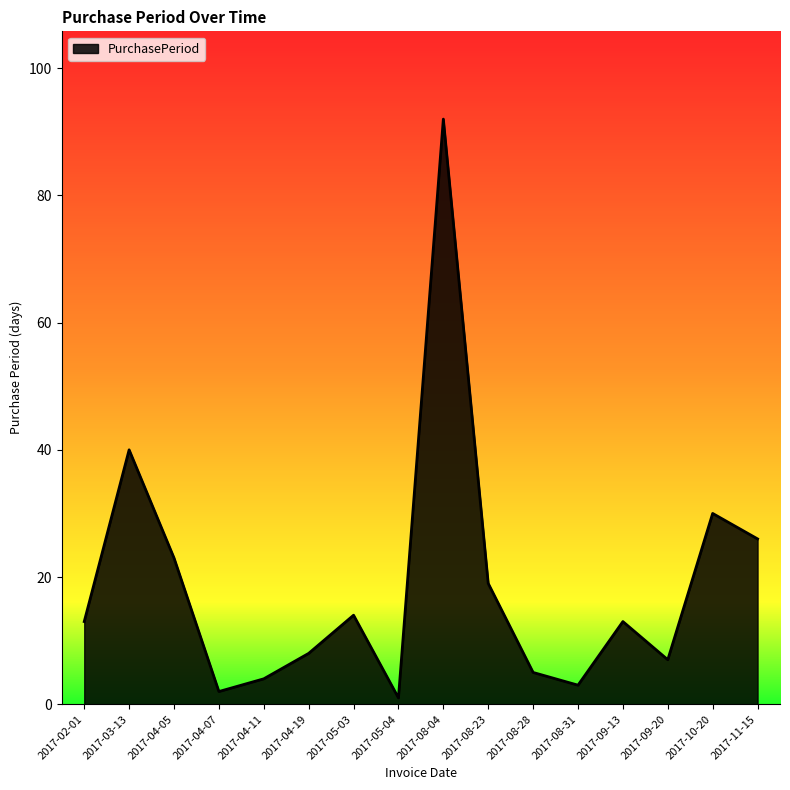

At which label is the value closest to 46?

2017-03-13